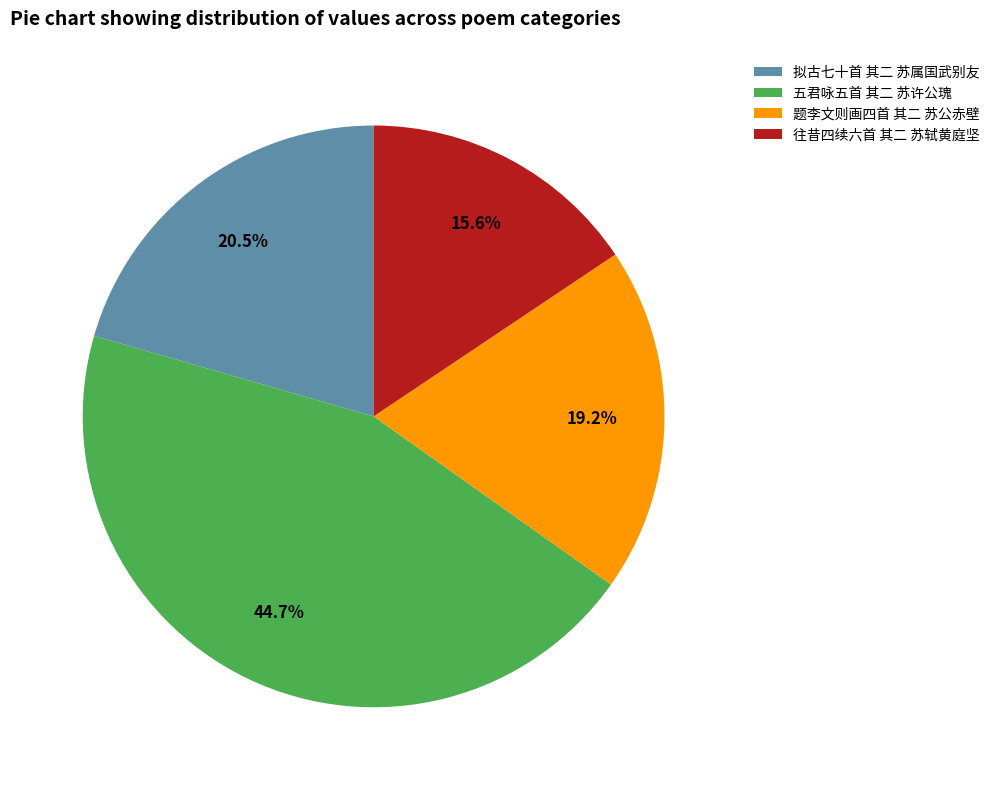

Which category has the biggest portion of the pie?

五君咏五首 其二 苏许公瑰